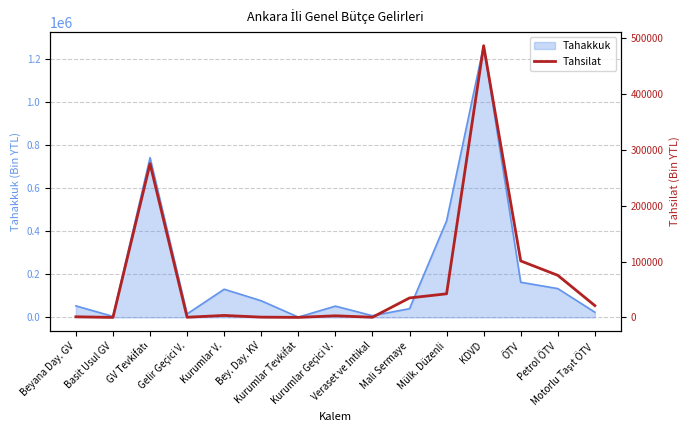

At which category does the chart reach its minimum across all series?

Basit Usul GV